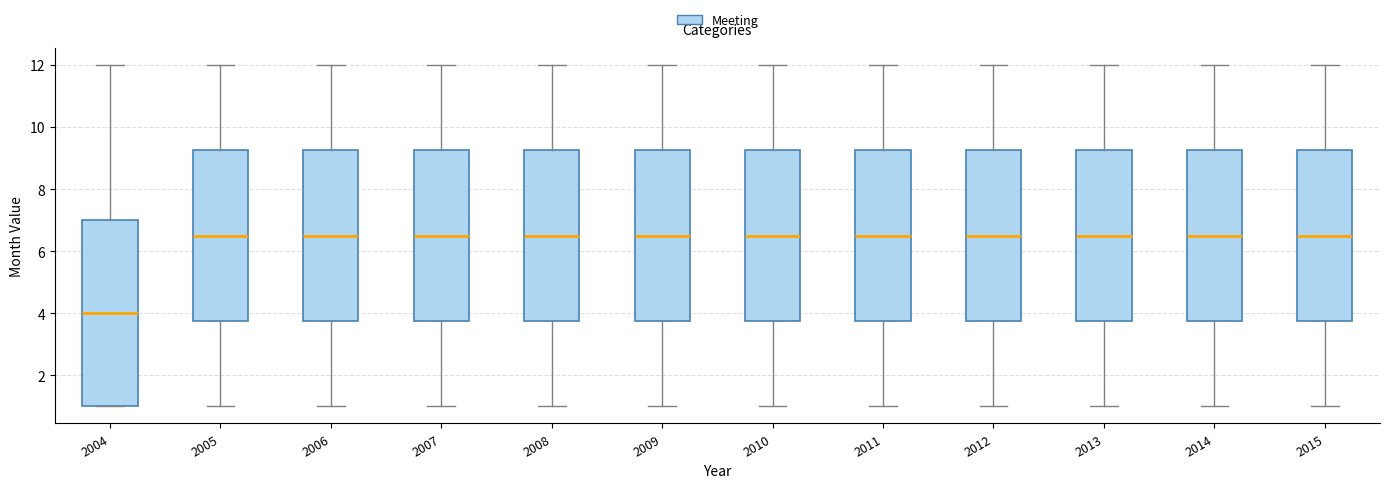

Reading left to right, read every box against the y-axis: the position of its median line, the range the box covers, and the ends of its whiskers. The values are not printed on the chart, so give them approximately, as read against the axis.

2004: median 4.0, box 1.0 to 7.0, whiskers 1.0 to 12.0
2005: median 6.6, box 3.8 to 9.2, whiskers 1.0 to 12.0
2006: median 6.6, box 3.8 to 9.2, whiskers 1.0 to 12.0
2007: median 6.6, box 3.8 to 9.2, whiskers 1.0 to 12.0
2008: median 6.6, box 3.8 to 9.2, whiskers 1.0 to 12.0
2009: median 6.6, box 3.8 to 9.2, whiskers 1.0 to 12.0
2010: median 6.6, box 3.8 to 9.2, whiskers 1.0 to 12.0
2011: median 6.6, box 3.8 to 9.2, whiskers 1.0 to 12.0
2012: median 6.6, box 3.8 to 9.2, whiskers 1.0 to 12.0
2013: median 6.6, box 3.8 to 9.2, whiskers 1.0 to 12.0
2014: median 6.6, box 3.8 to 9.2, whiskers 1.0 to 12.0
2015: median 6.6, box 3.8 to 9.2, whiskers 1.0 to 12.0